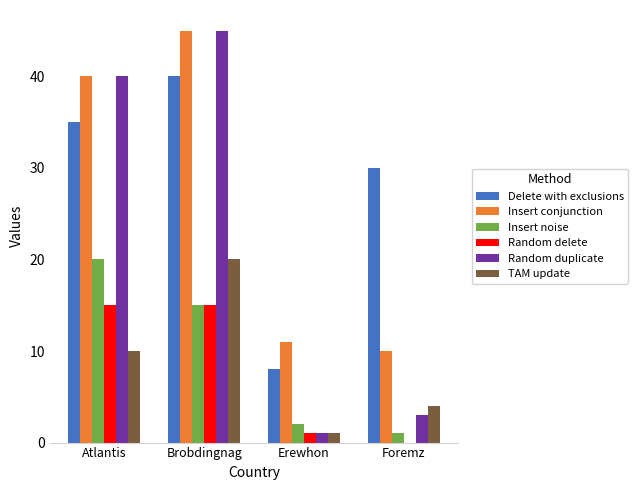

What is the sum of all Delete with exclusions values?

113